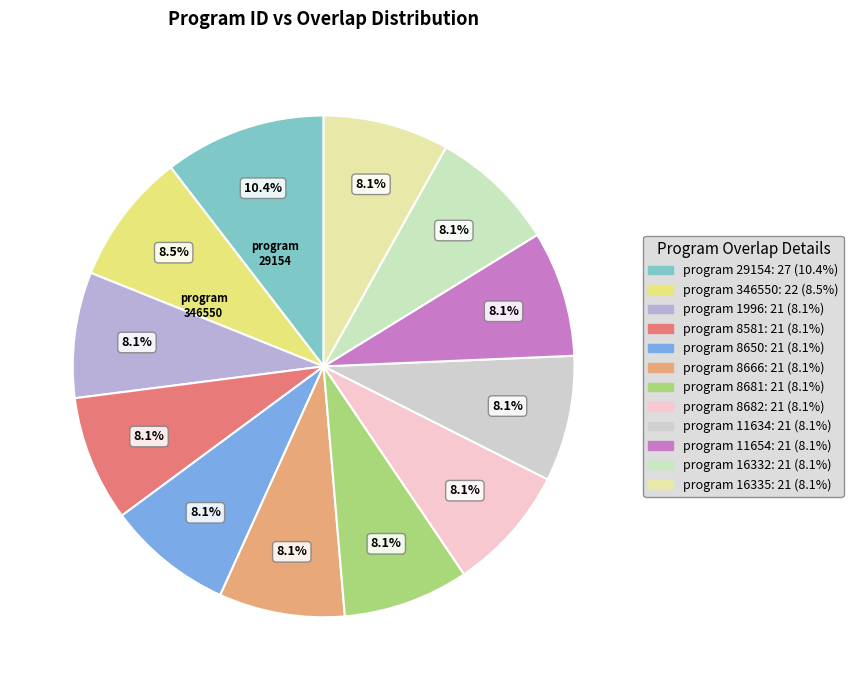

Which slice is the largest?

29154